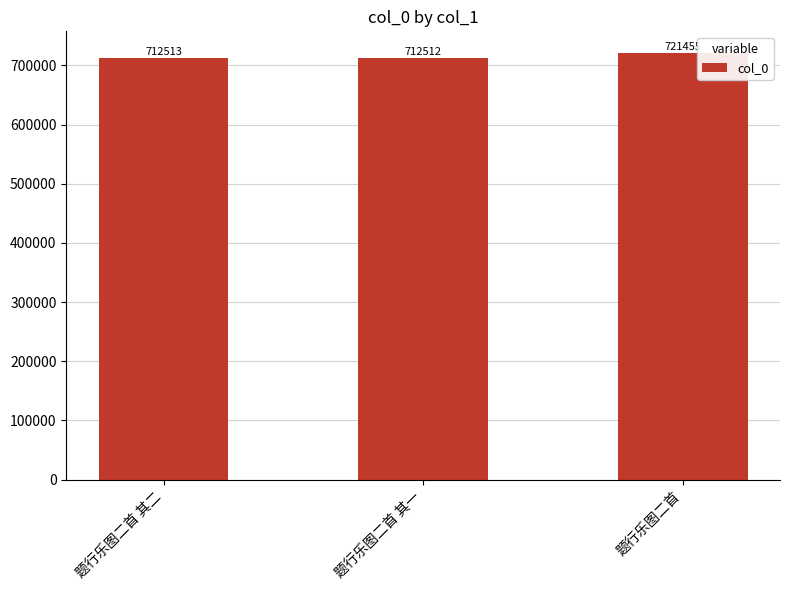

What is the sum of all values?

2146480